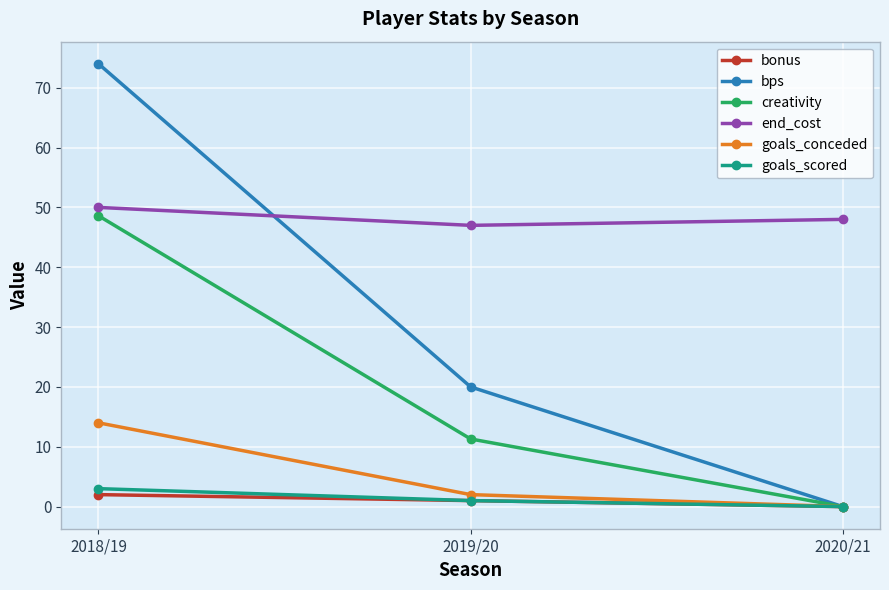

Is it true that creativity equals 0.0 at 2020/21?

True